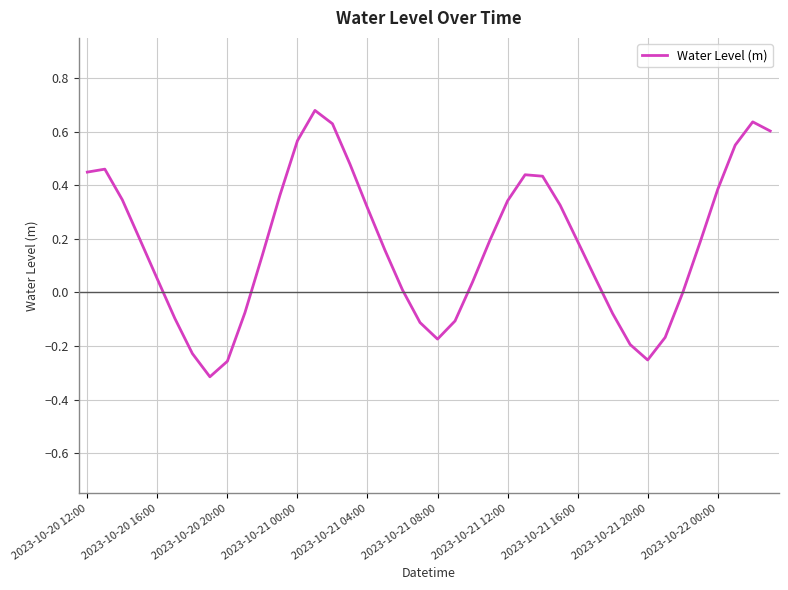

What is the difference between the maximum and minimum values?

1.0